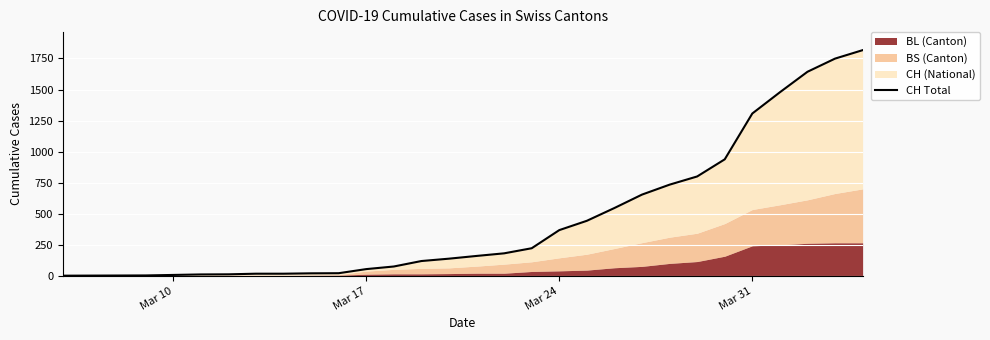

What is the average value?

483